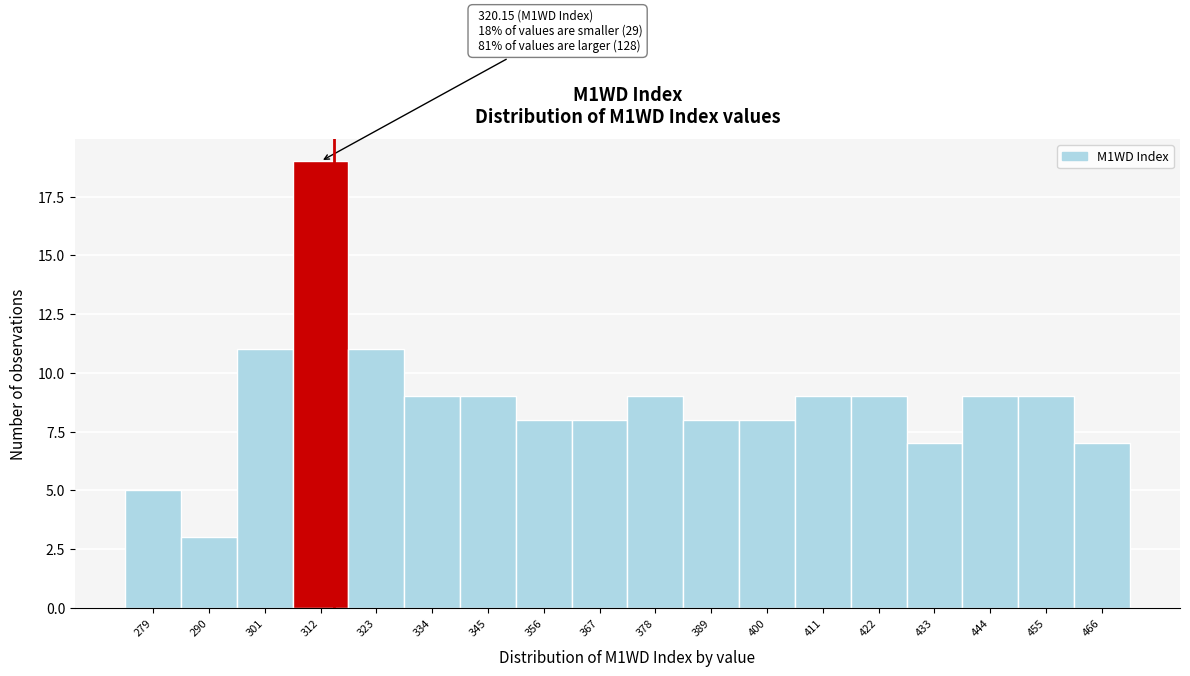

Reading right to left, extract all data points from this chart.

7	9	9	7	9	9	8	8	9	8	8	9	9	11	19	11	3	5